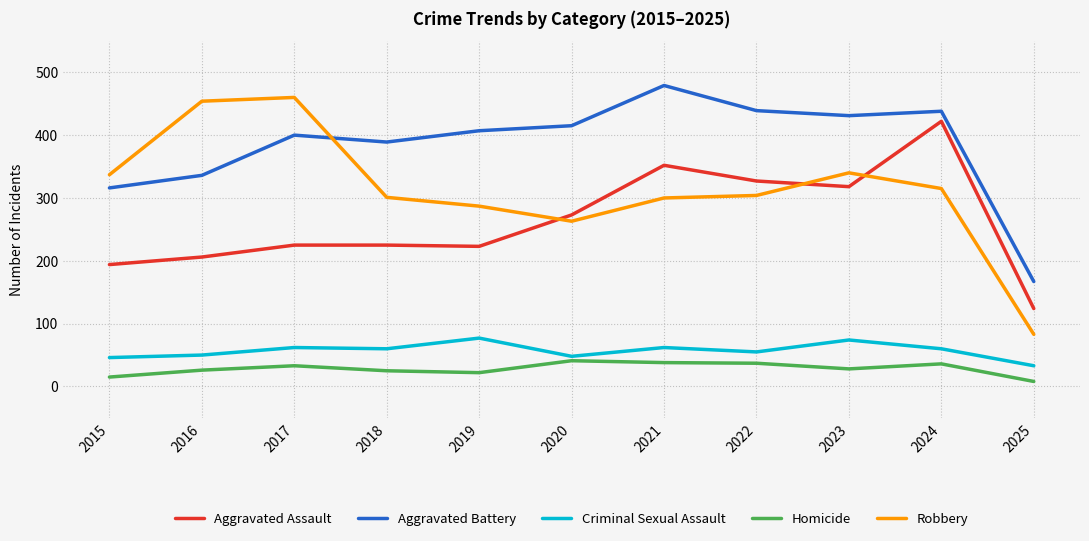

How many series are shown in this chart?

5